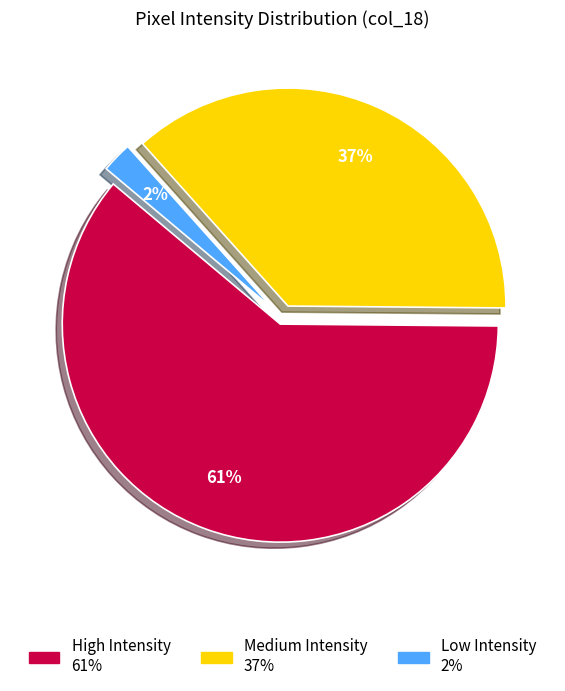

How many slices are in this pie chart?

3